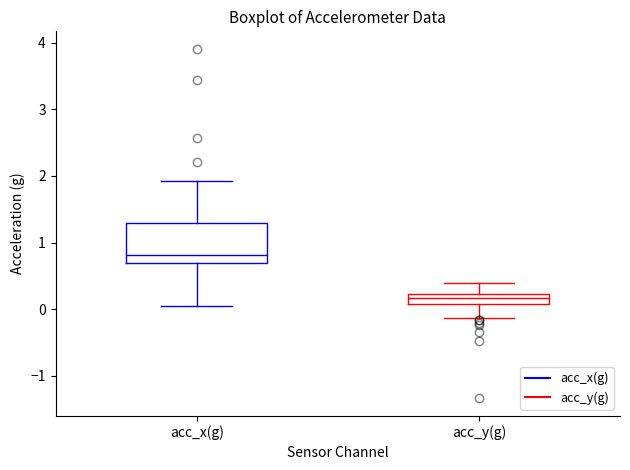

Which box's median line is the lowest?

acc_y(g)